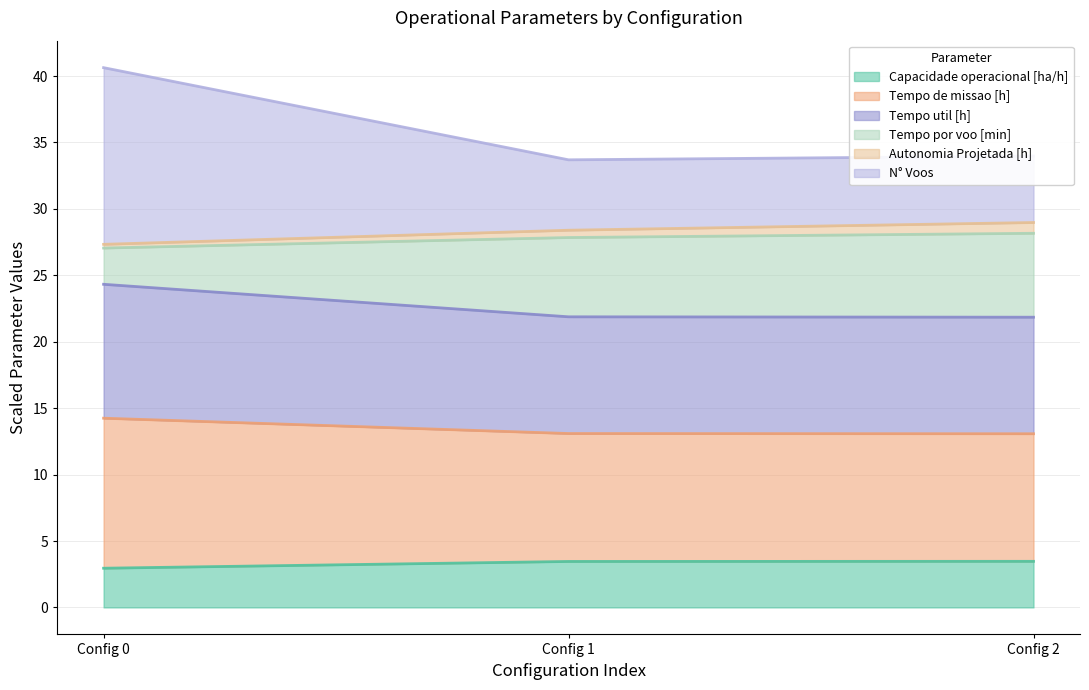

What is the minimum value for Capacidade operacional [ha/h]?

3.0